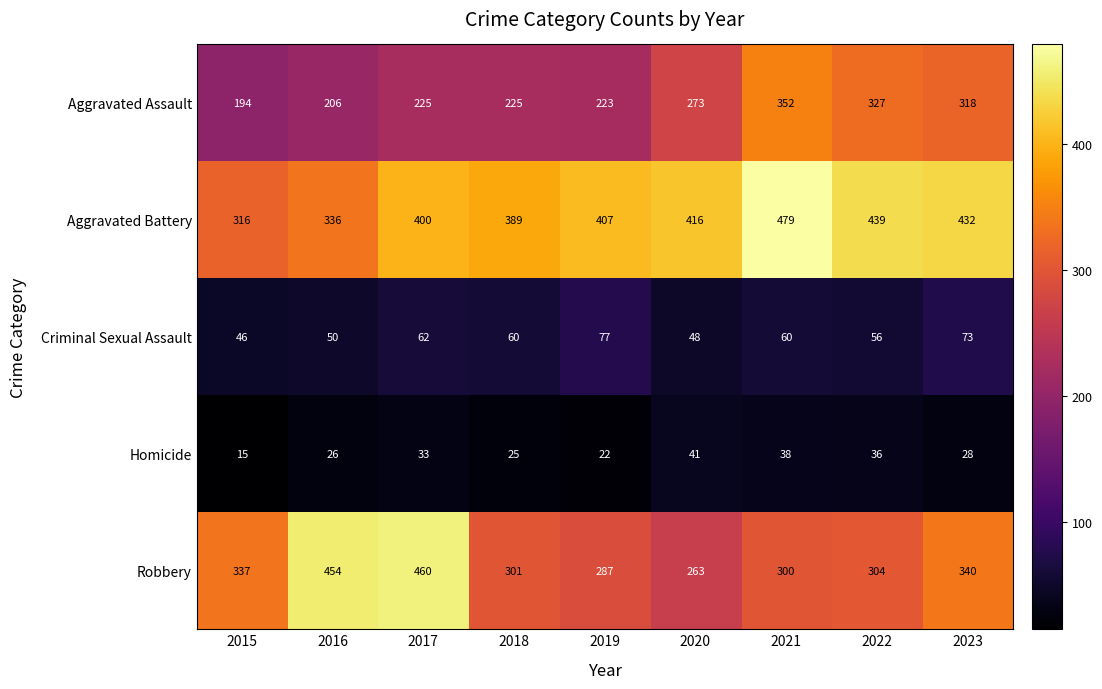

What is the minimum value shown in the chart?

15